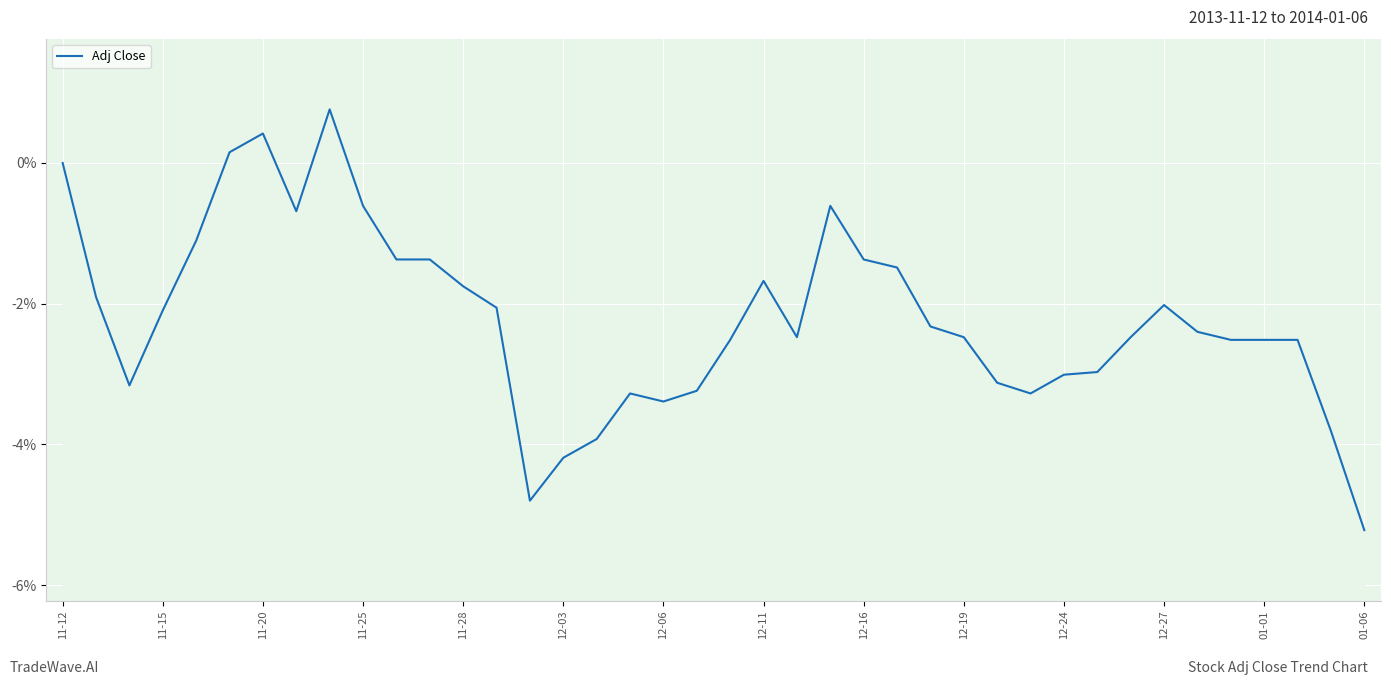

What is the sum of all values?

-88.3